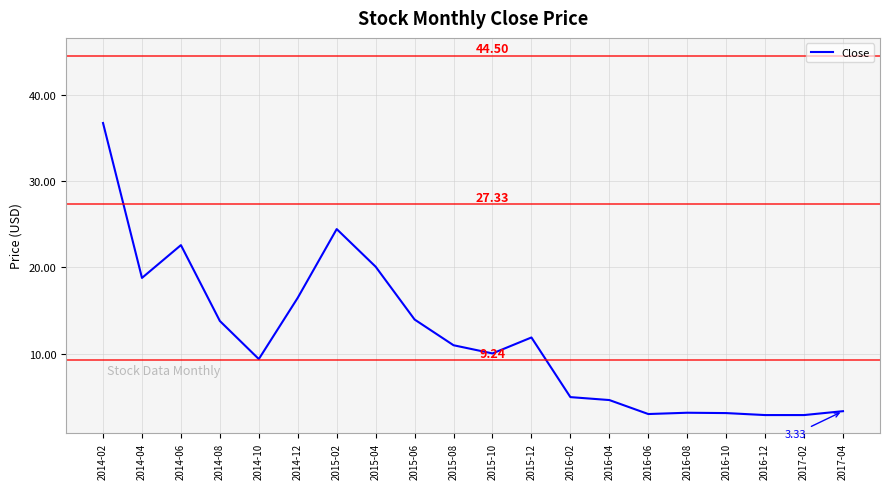

What is the sum of the values at 2014-12 and 2014-08?

30.2